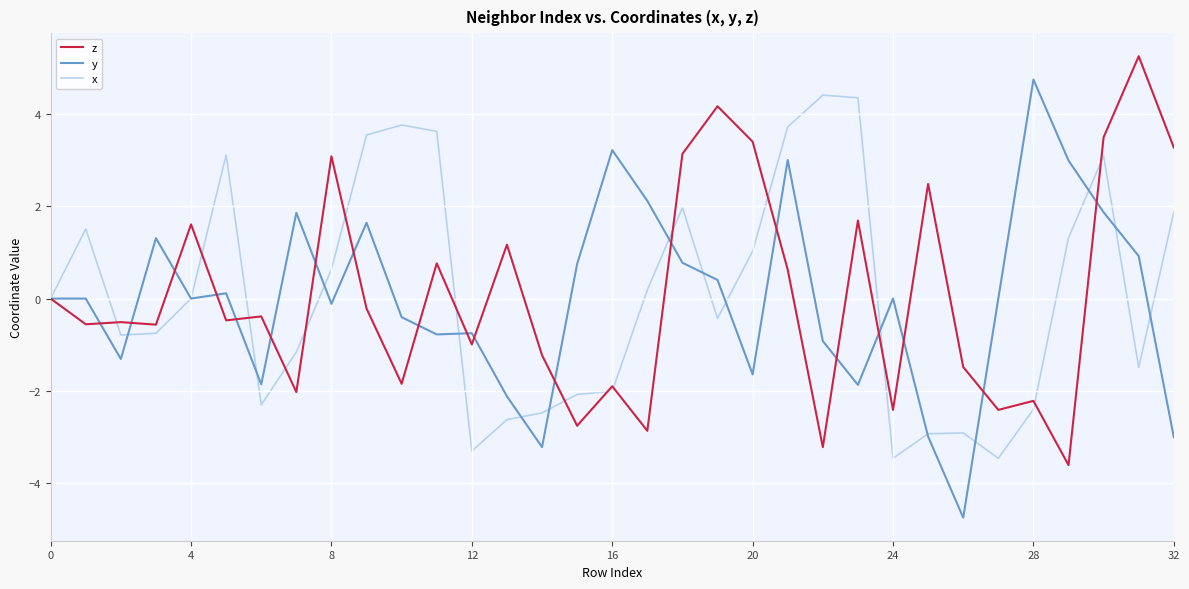

What is the maximum value for x?

4.4